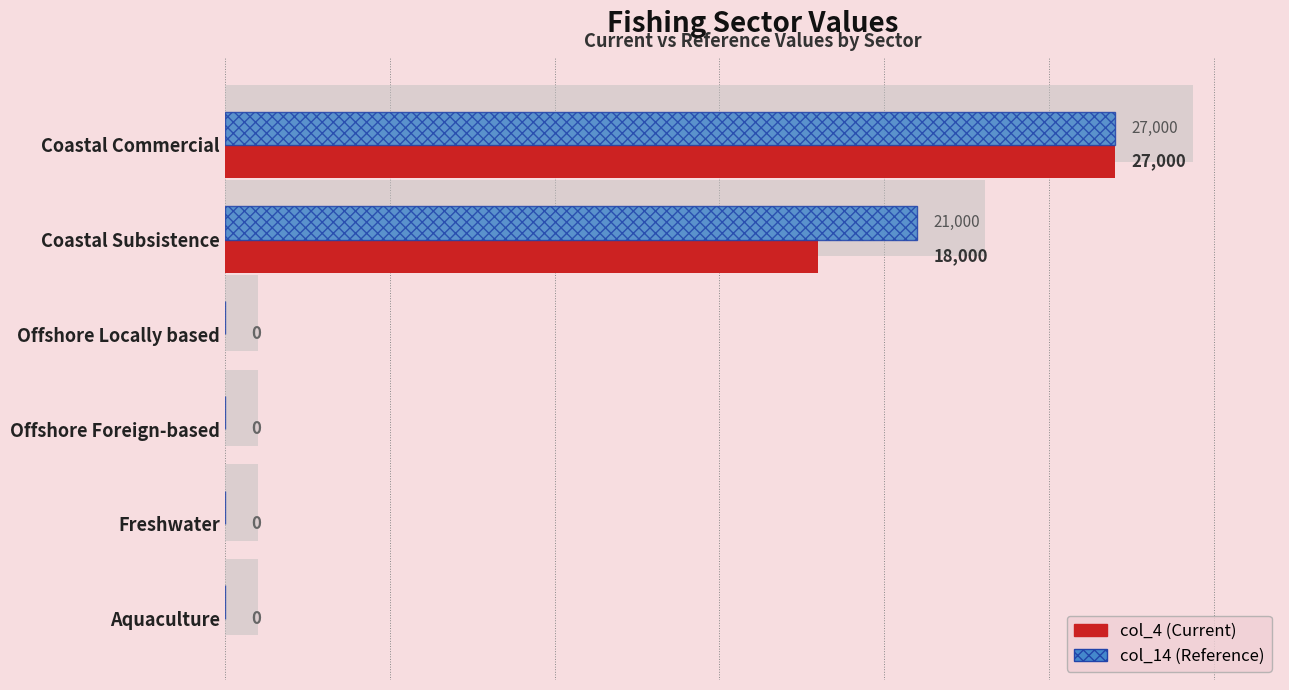

Are the bars horizontal?

Yes